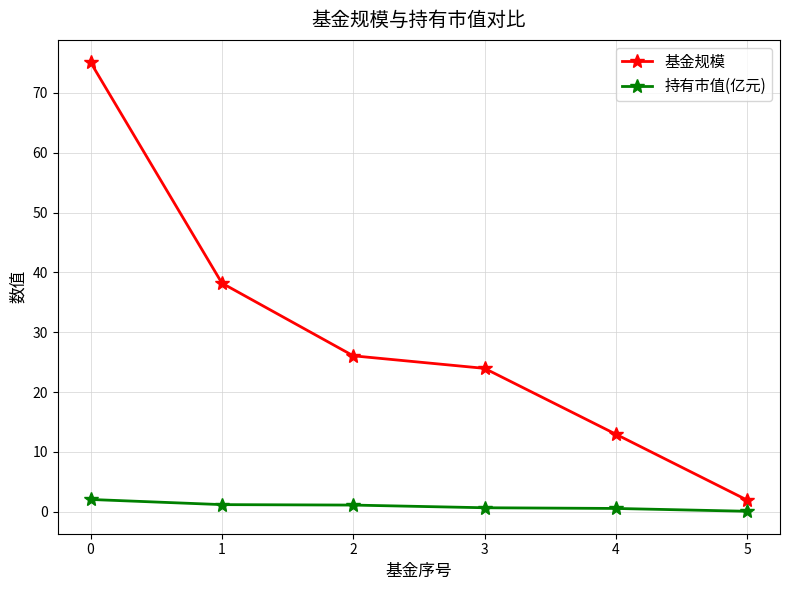

The 基金规模 series shows 1.1 at 4. True or false?

False